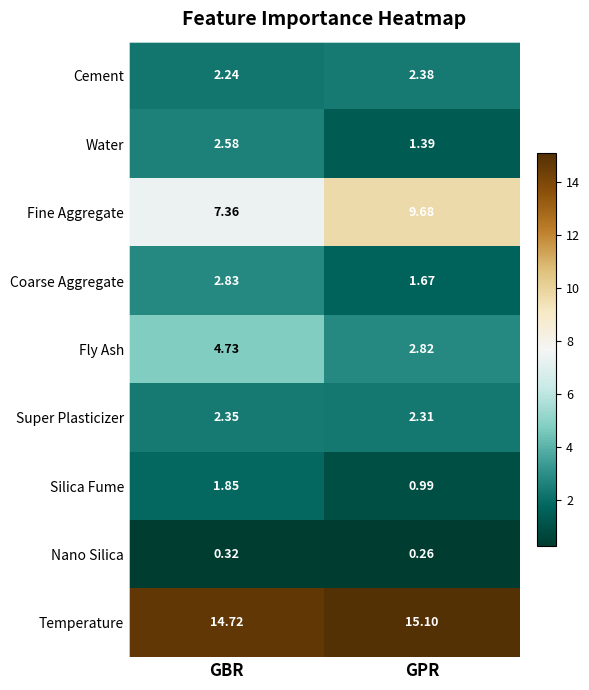

At which category does the chart reach its peak across all series?

GPR